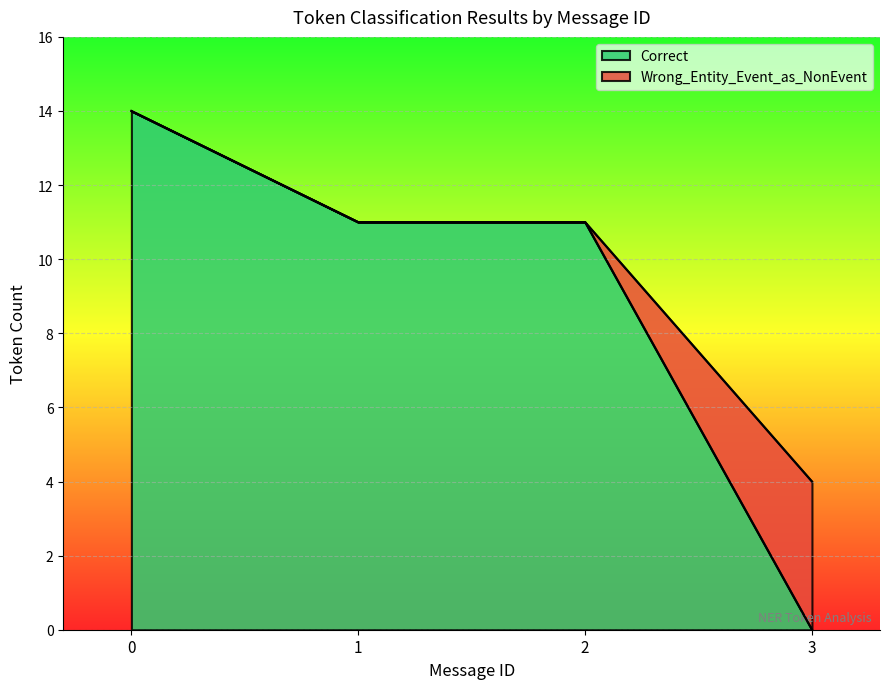

At which label does Correct reach its minimum?

3